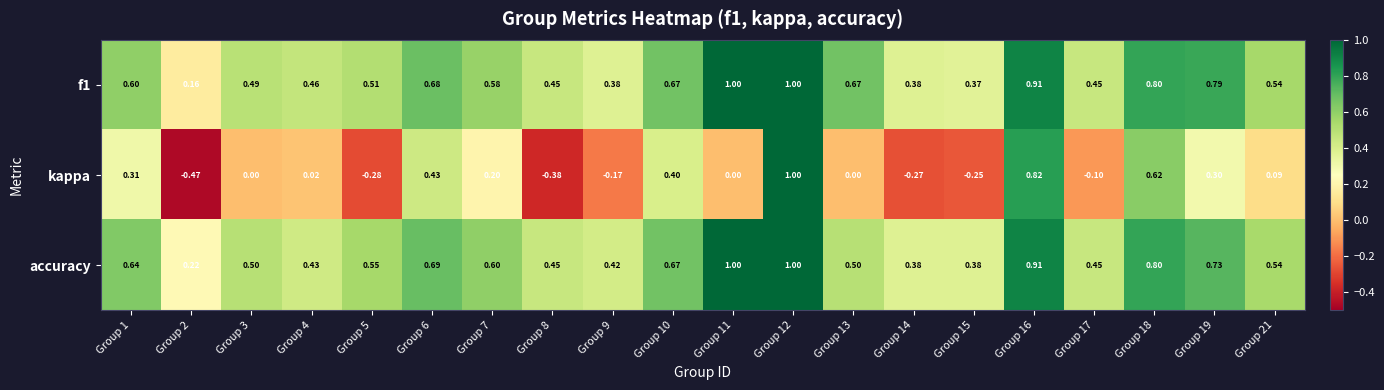

What is the difference between the highest and lowest values at Group 9?

0.6